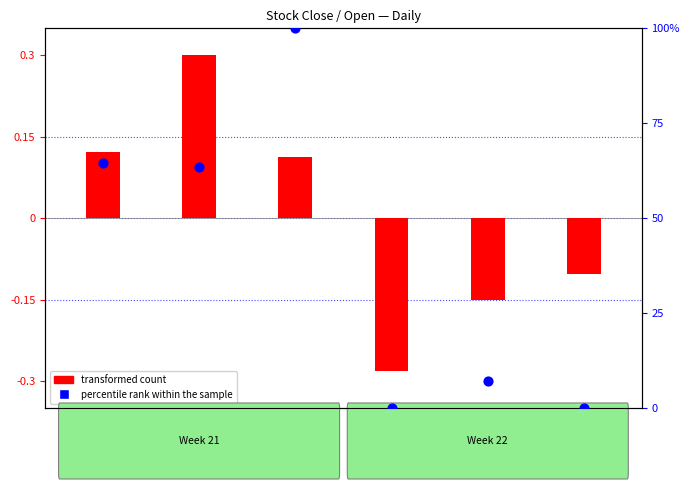

At how many categories does at least one series exceed 57?

3